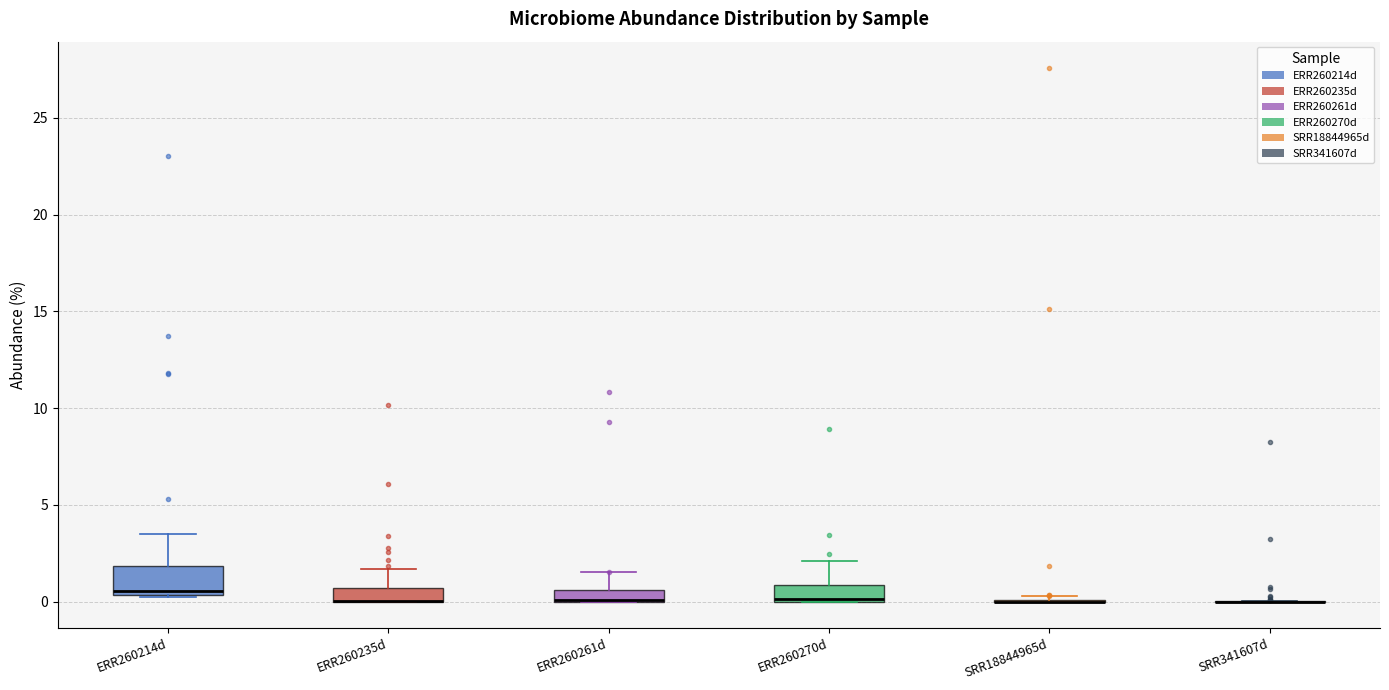

Comparing the boxes themselves (not the whiskers), which one is the tallest?

ERR260214d